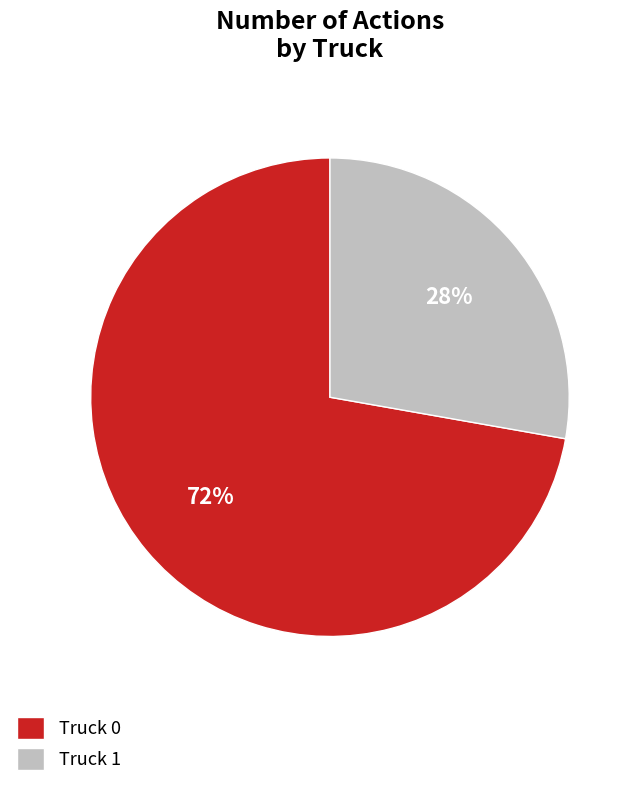

Rank the categories by value from lowest to highest.

Truck 1, Truck 0